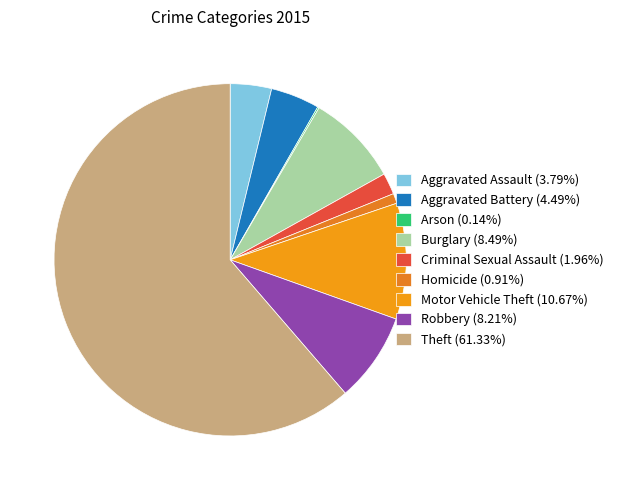

Is the sum of Homicide and Criminal Sexual Assault greater than half?

No